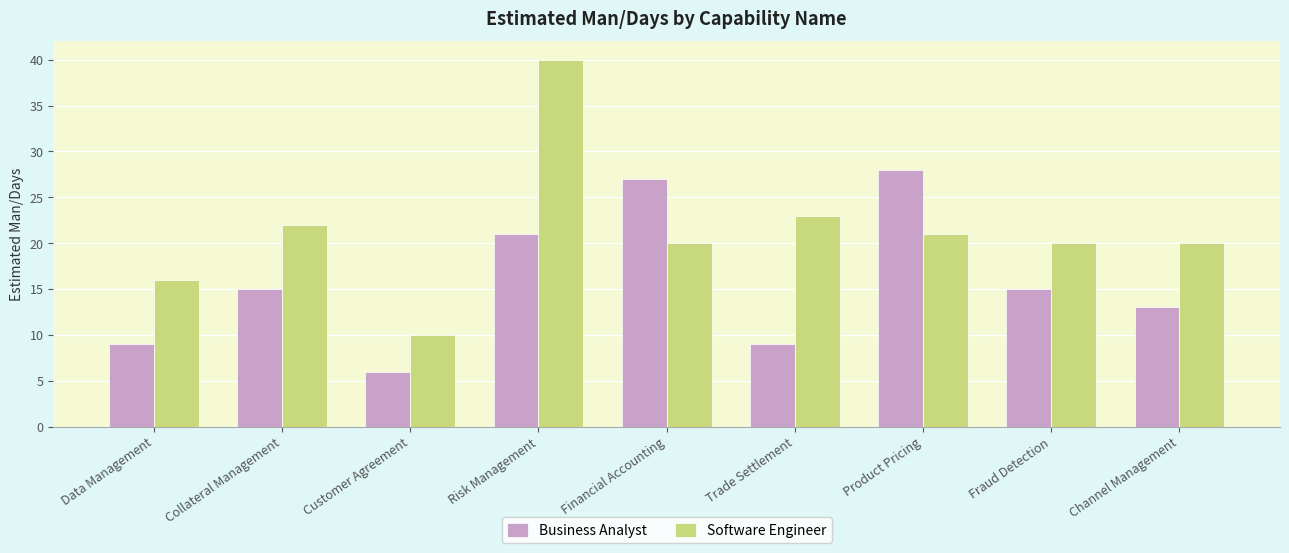

What is the label of the 9th bar from the left?

Channel Management